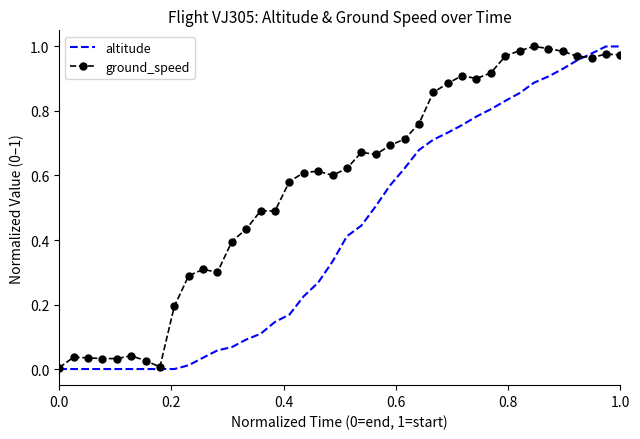

Count the number of data series in this chart.

2